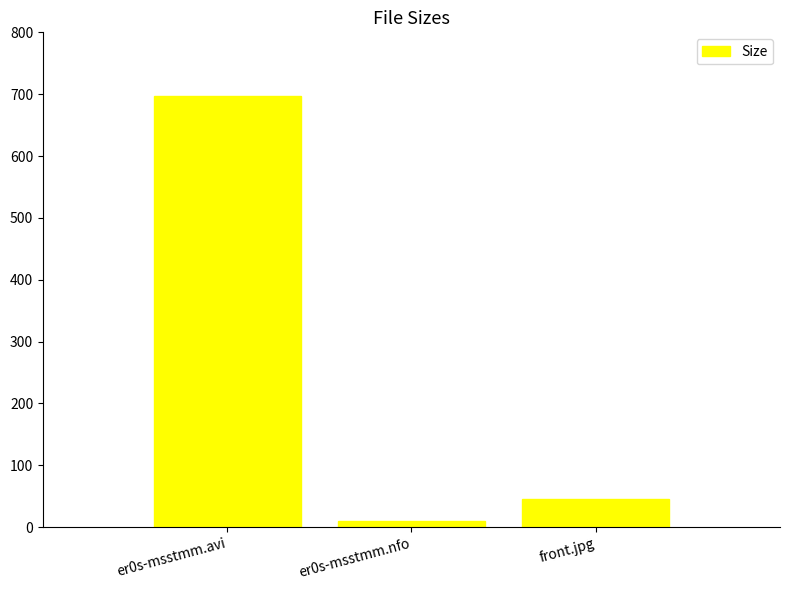

What is the ratio of the value at er0s-msstmm.nfo to the value at front.jpg?

0.2